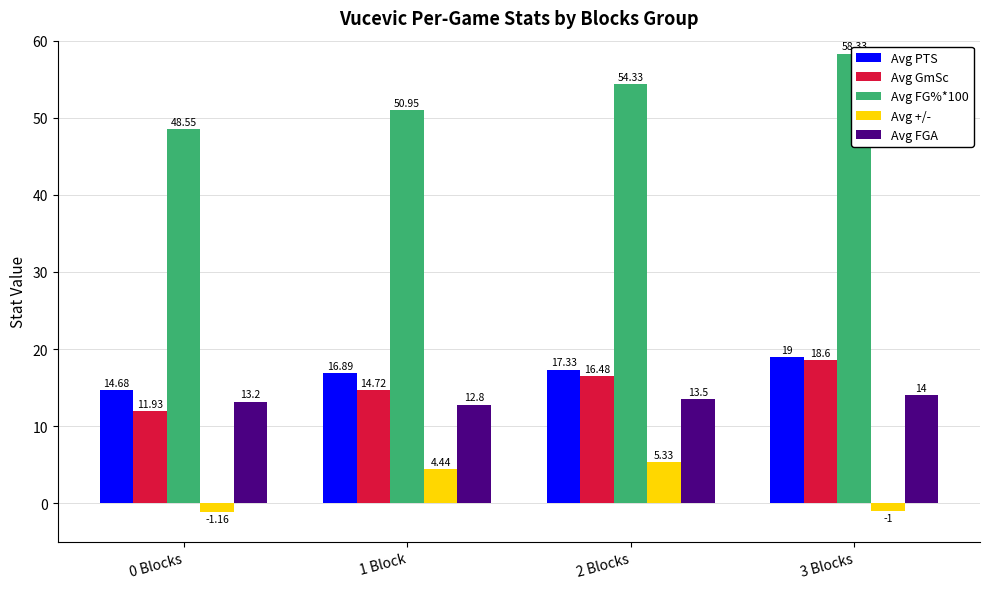

What is the sum of all Avg PTS values?

67.9